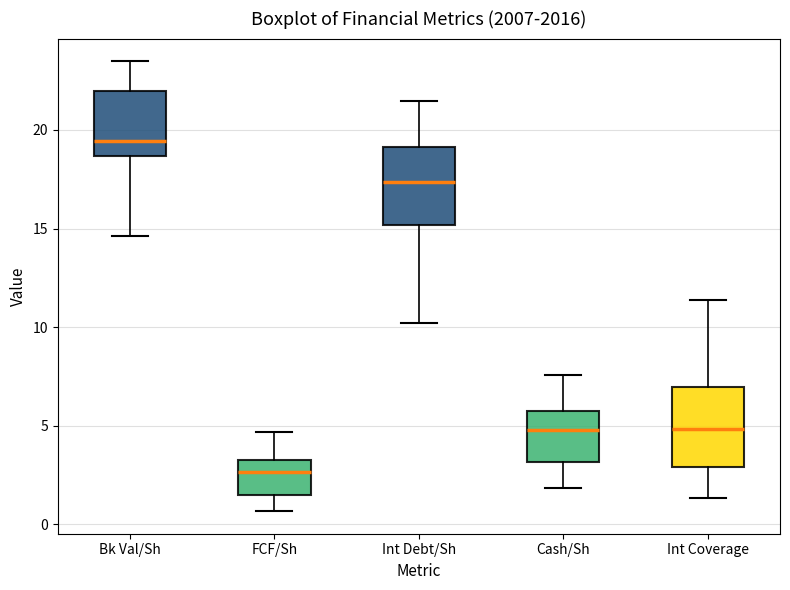

Reading left to right, transcribe this box plot: for each box, give where its median line is, the range the box spans, and where its two whiskers end, as read against the y-axis. The values are not printed on the chart, so give them approximately, as read against the axis.

Bk Val/Sh: median 19.5, box 18.5 to 22.0, whiskers 14.5 to 23.5
FCF/Sh: median 2.5, box 1.5 to 3.5, whiskers 0.5 to 4.5
Int Debt/Sh: median 17.5, box 15.0 to 19.0, whiskers 10.0 to 21.5
Cash/Sh: median 5.0, box 3.0 to 5.5, whiskers 2.0 to 7.5
Int Coverage: median 5.0, box 3.0 to 7.0, whiskers 1.5 to 11.5